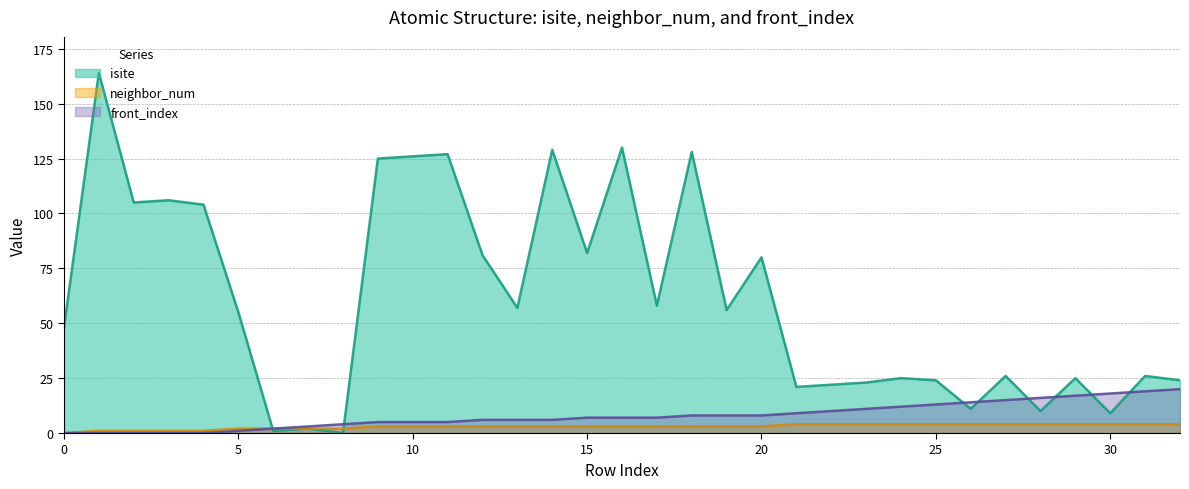

What is the maximum value shown in the chart?

164